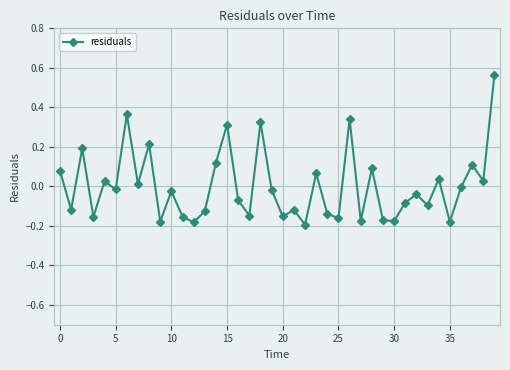

How many points are higher than both their immediate neighbors (excluding endpoints)?

14